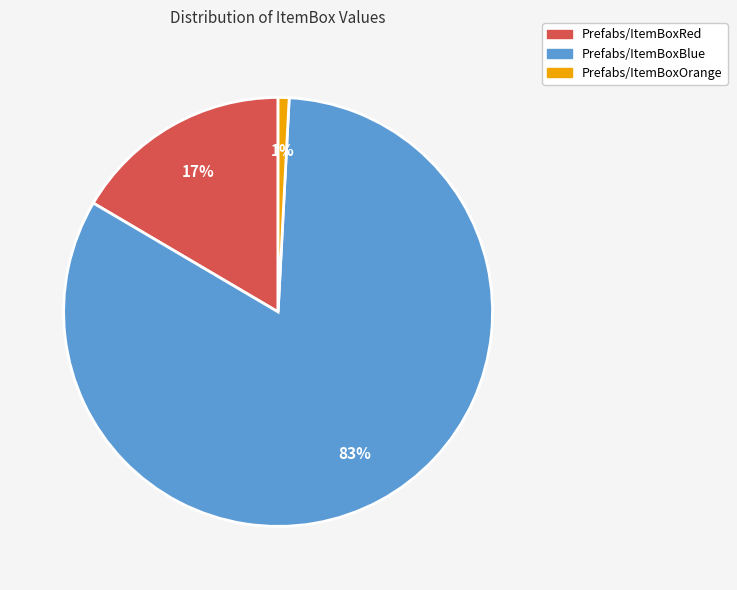

Is it true that Prefabs/ItemBoxBlue is 88% of the pie?

False